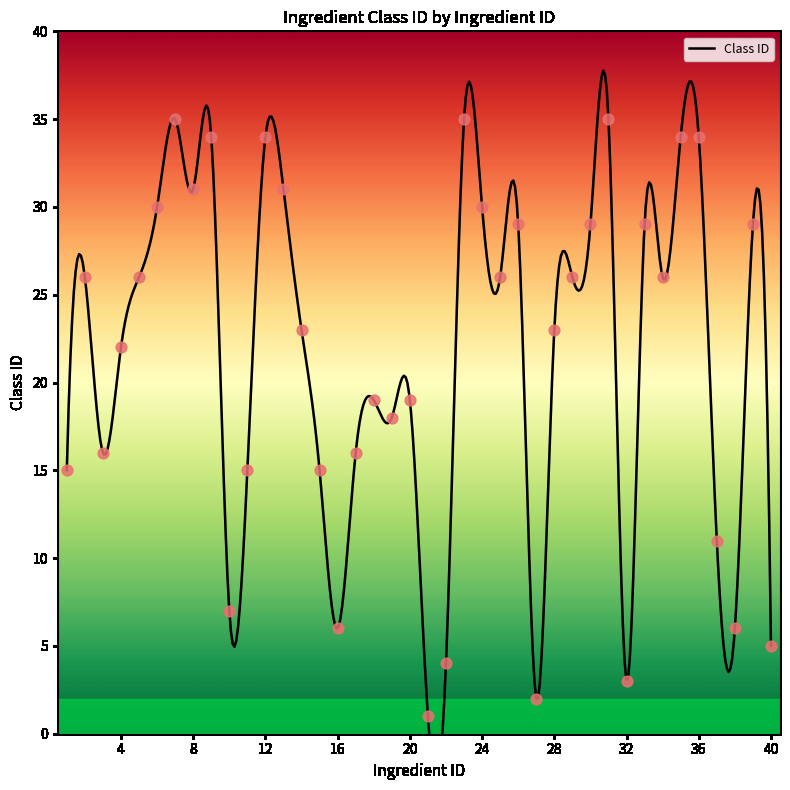

Which has a higher value, 12 or 34?

12